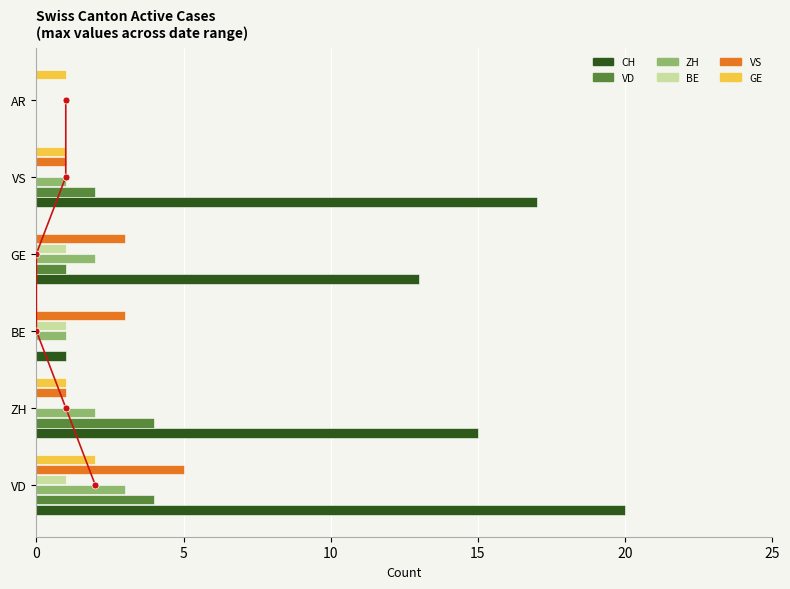

What are all the series names shown in the legend?

CH, VD, ZH, BE, VS, GE